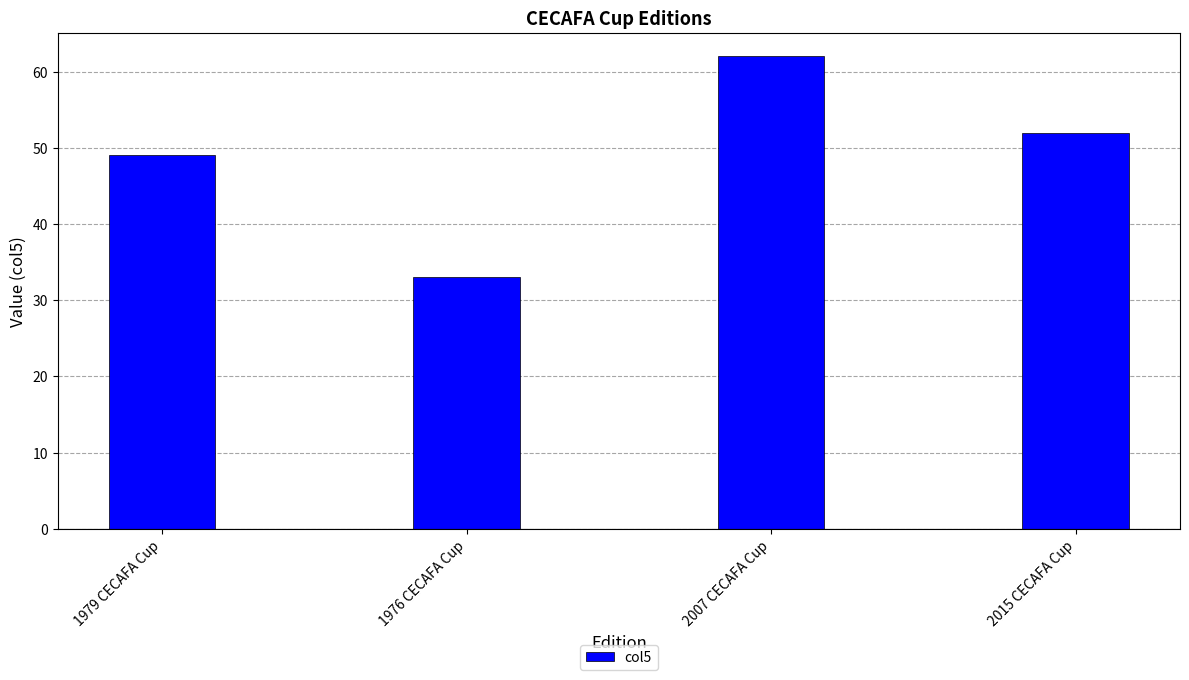

Count the number of categories in the chart.

4